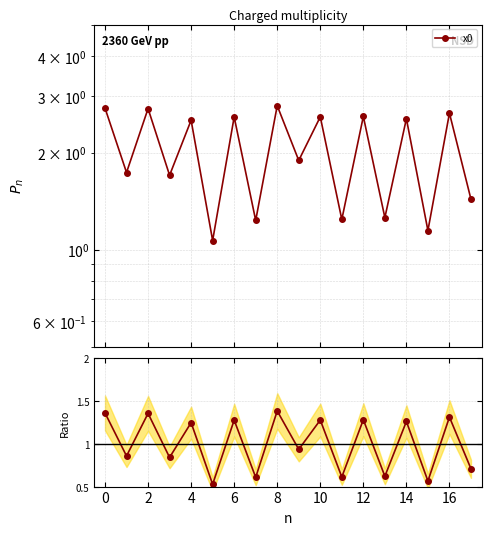

How many interior local peaks (higher than both neighbors) does the data have?

8